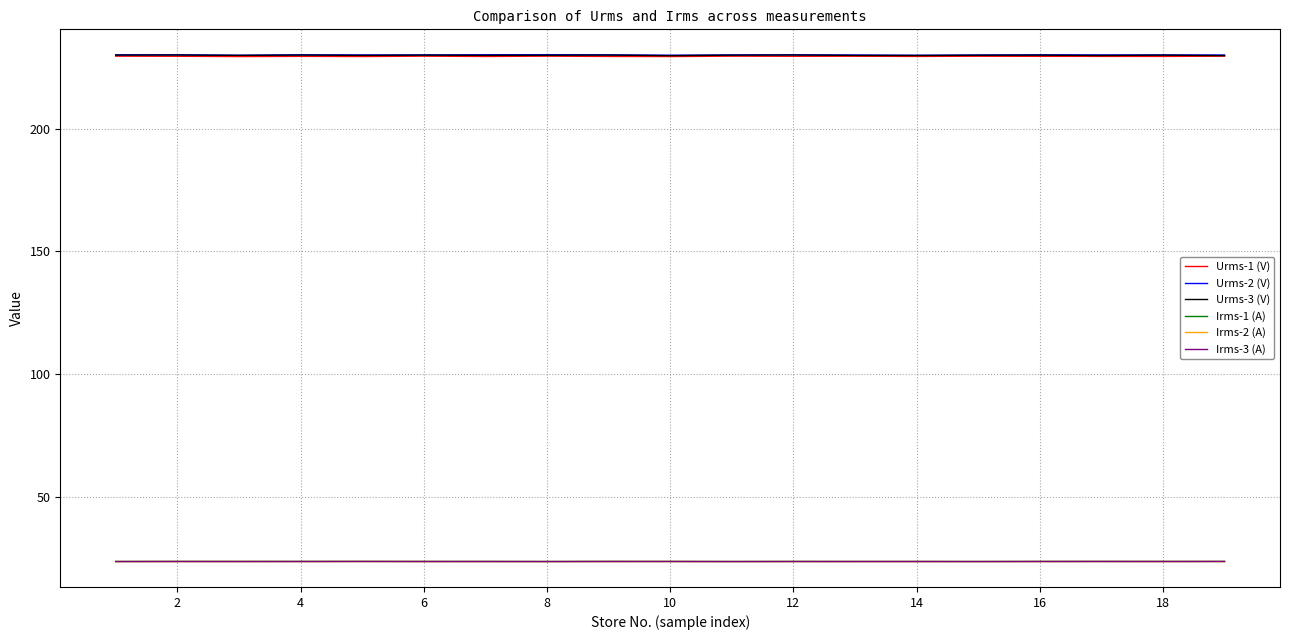

True or false: Irms-2 (A) and Irms-1 (A) intersect in this chart.

False